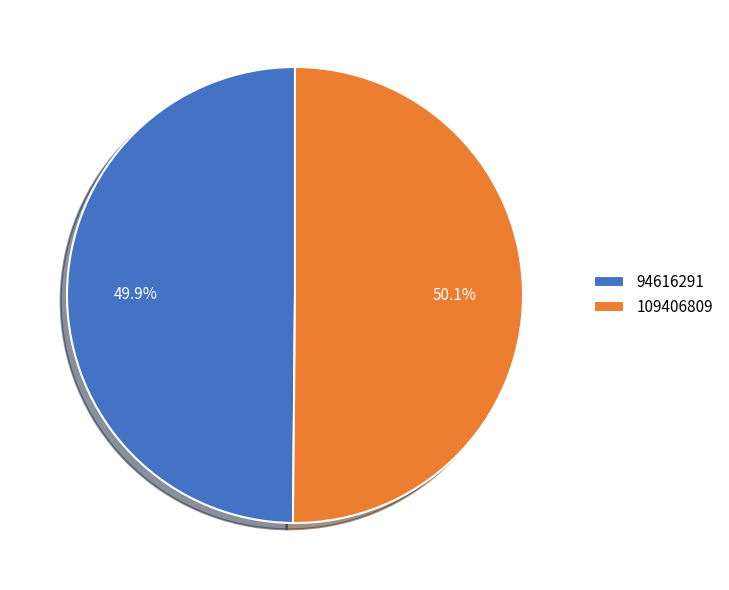

What percentage is the 109406809 slice, to the nearest percent?

50%